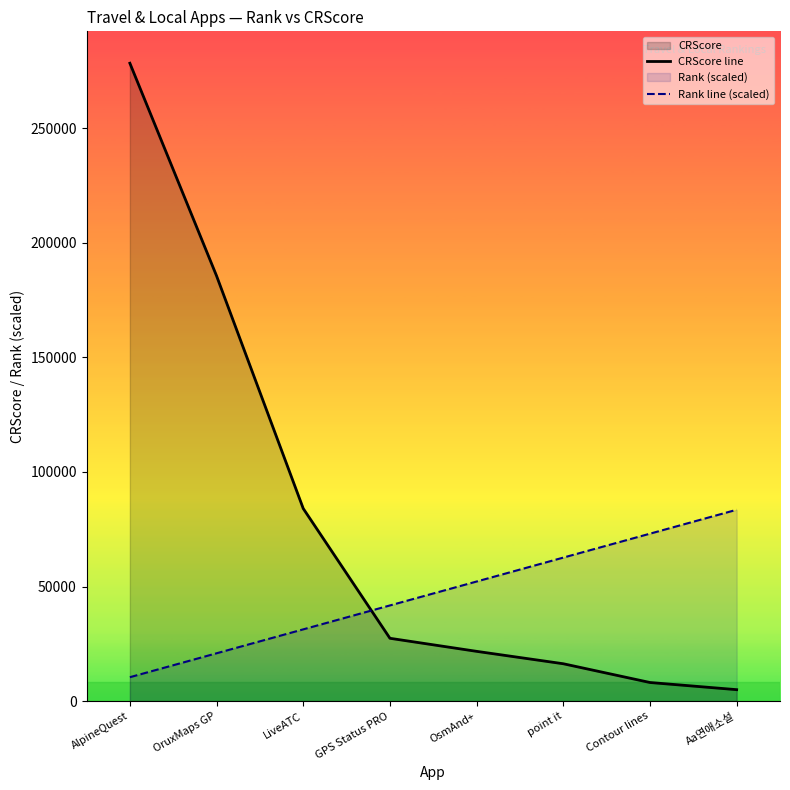

How many data points does each series have?

8